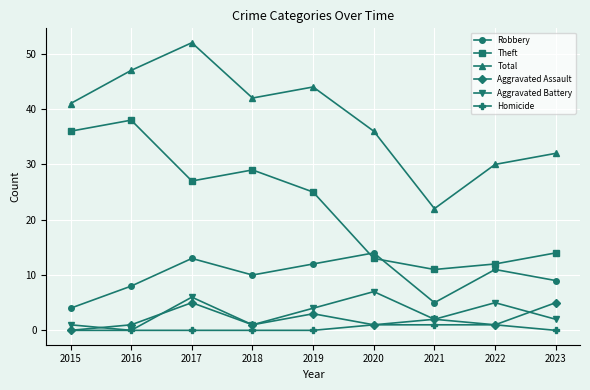

True or false: Aggravated Assault and Aggravated Battery intersect in this chart.

True